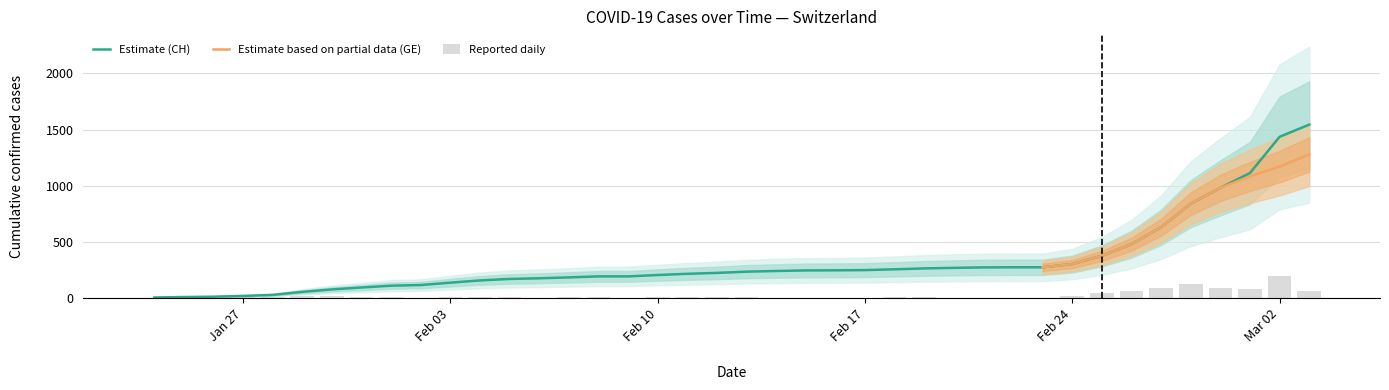

What is the maximum value for Estimate (CH)?

1544